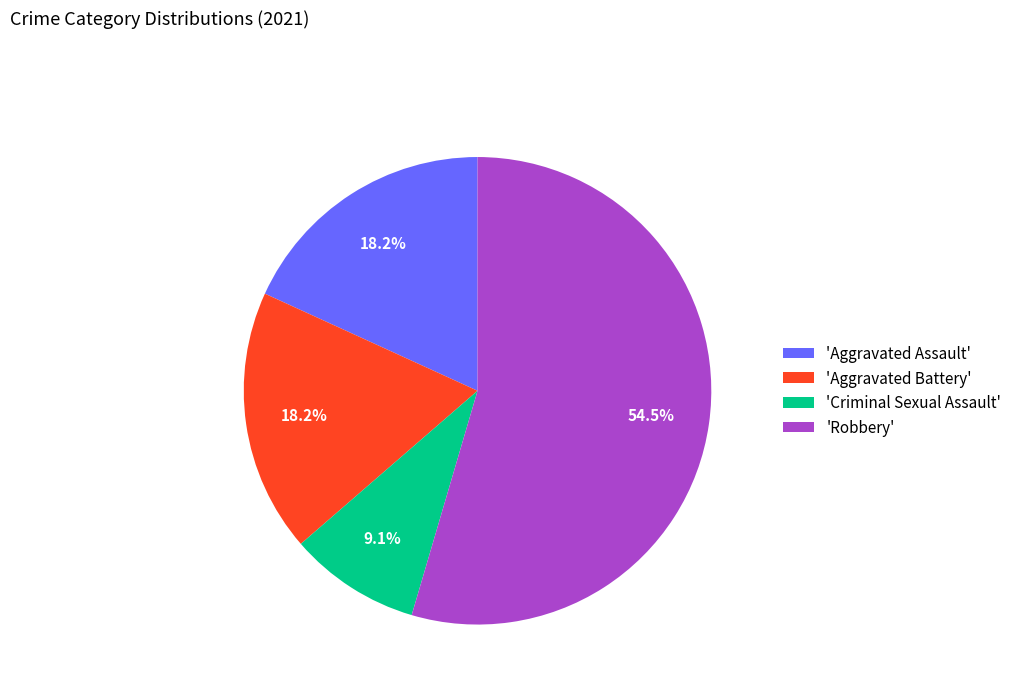

Does any single category account for the majority?

Yes